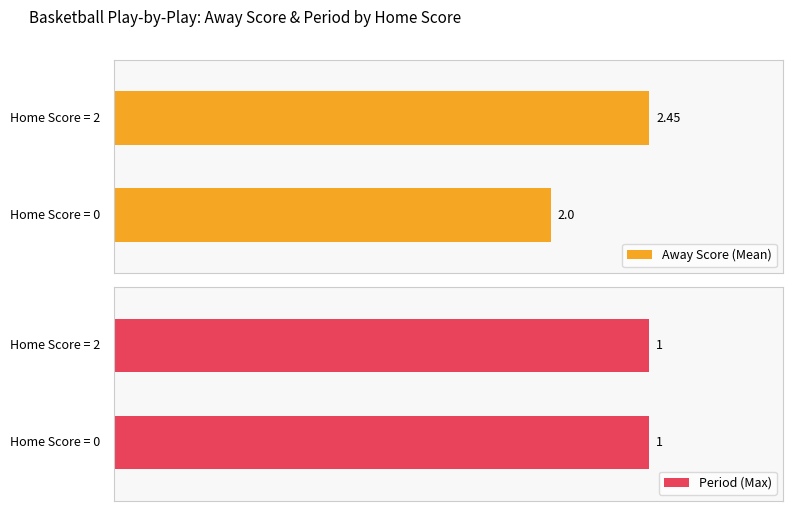

What is the sum of the Away Score (Mean) values at 0 and 1?

4.5